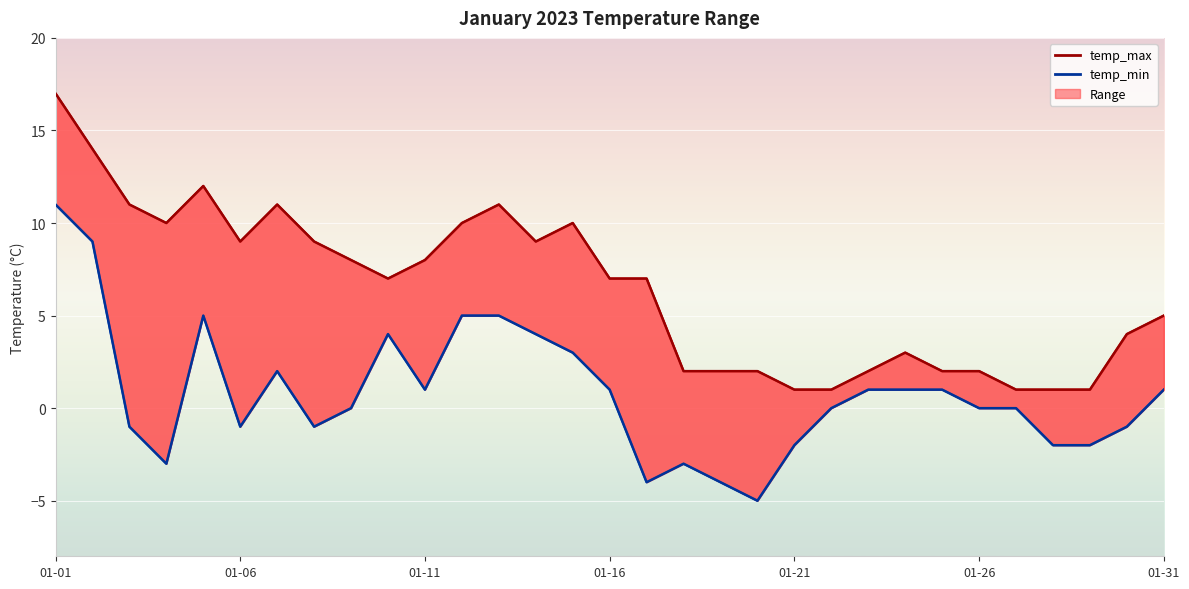

Which series changed the most between 2023-01-05 and 2023-01-22?

temp_max